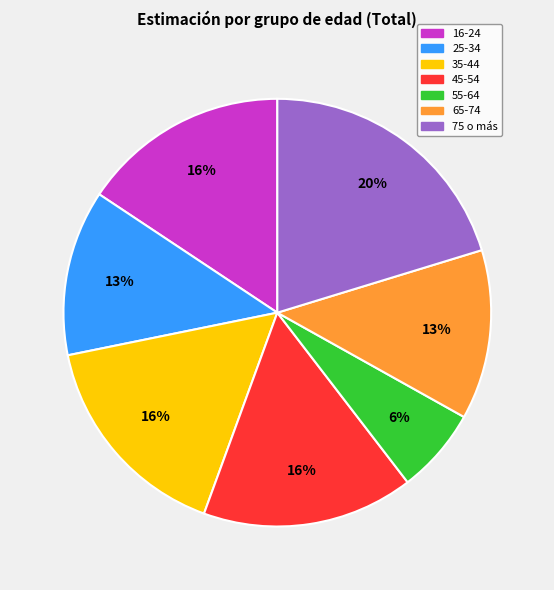

The 35-44 slice represents 25% of the pie. True or false?

False